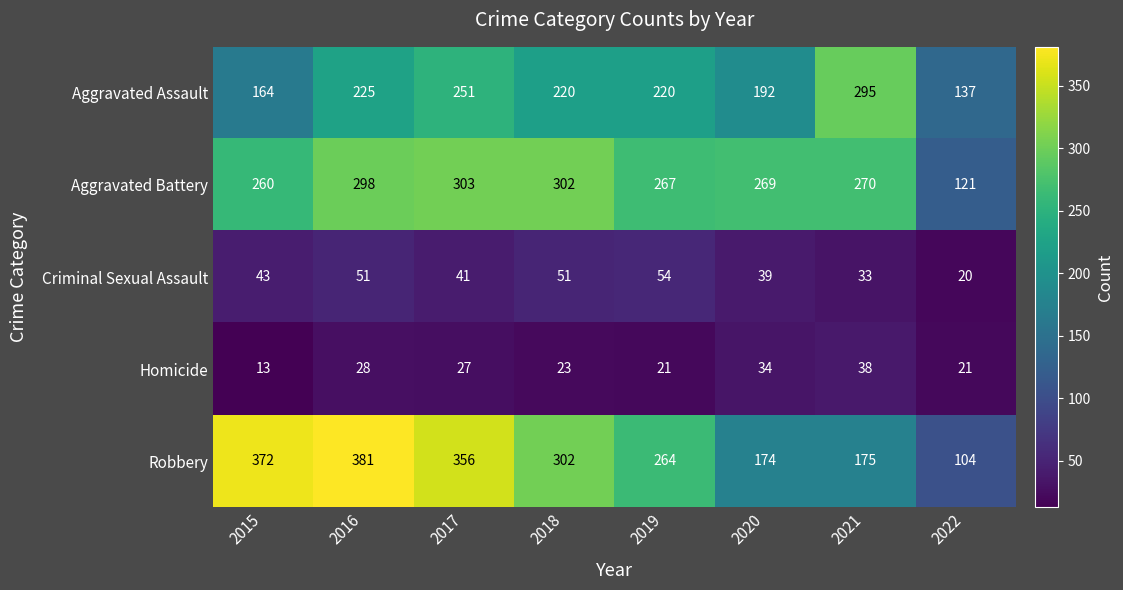

The Criminal Sexual Assault series shows 84 at 2016. True or false?

False